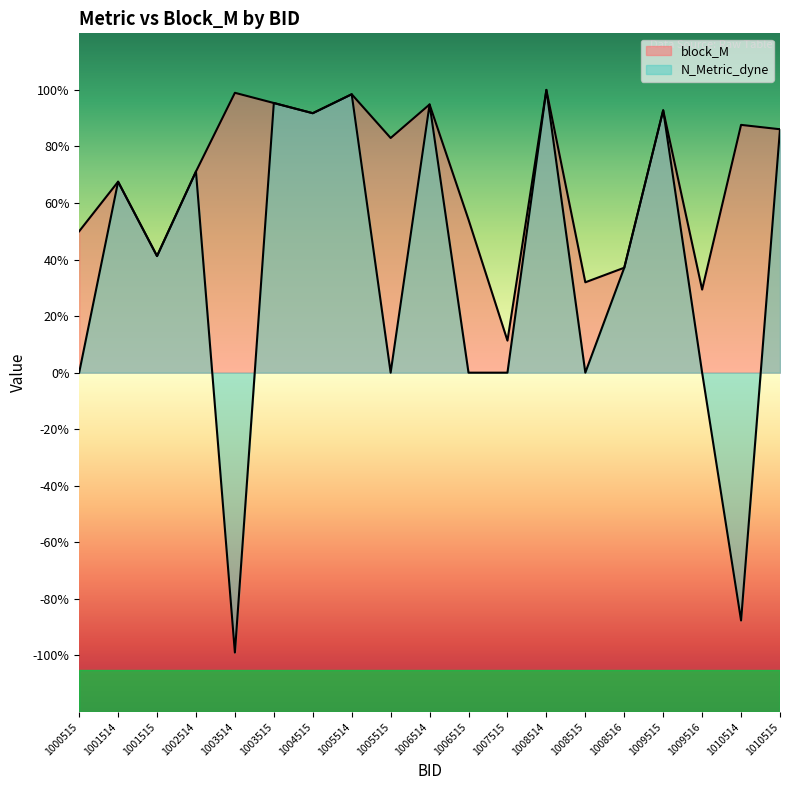

True or false: block_M has a value of 0.9 at 1004515.

True